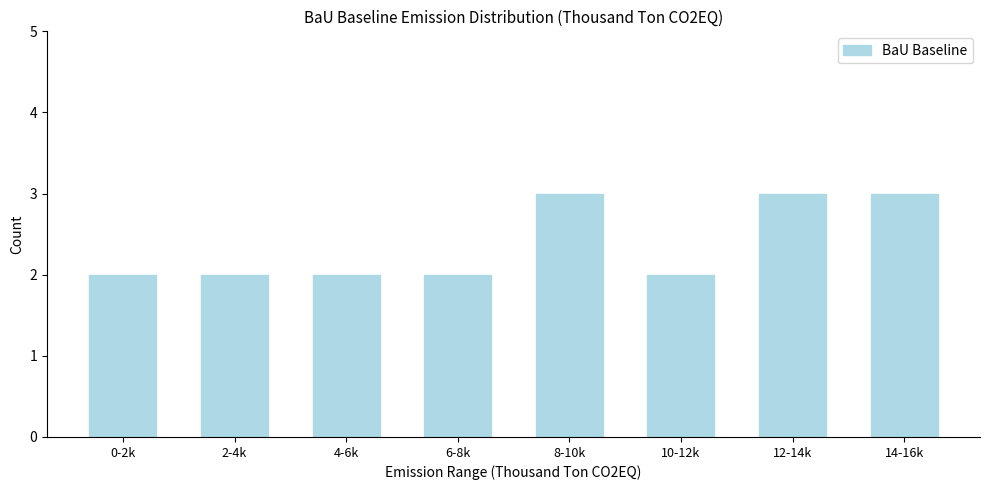

Reading left to right, list all the values displayed in this chart.

2	2	2	2	3	2	3	3